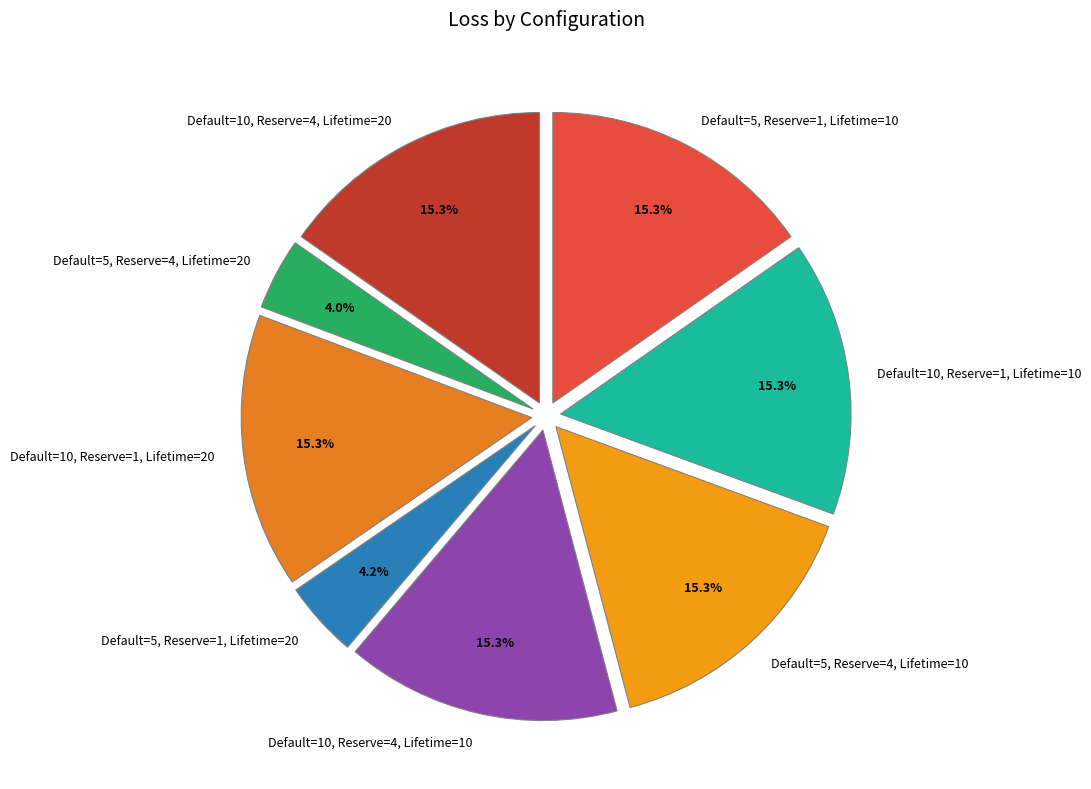

How many segments does this pie chart have?

8